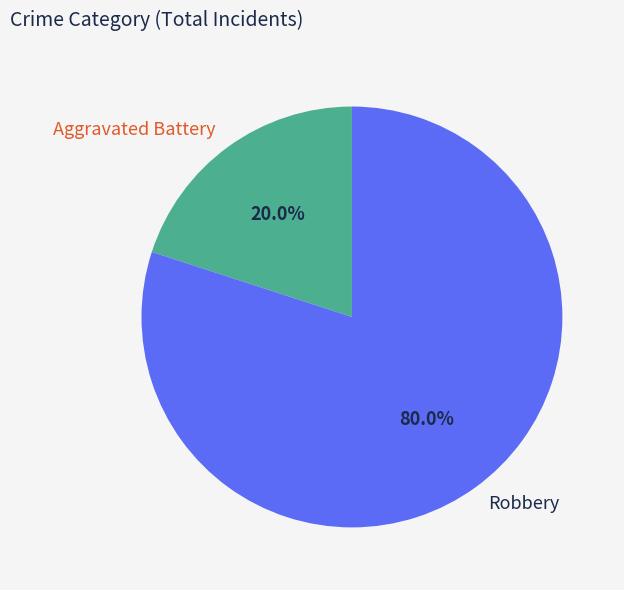

Do Aggravated Battery and Robbery together represent more than half of the pie?

Yes